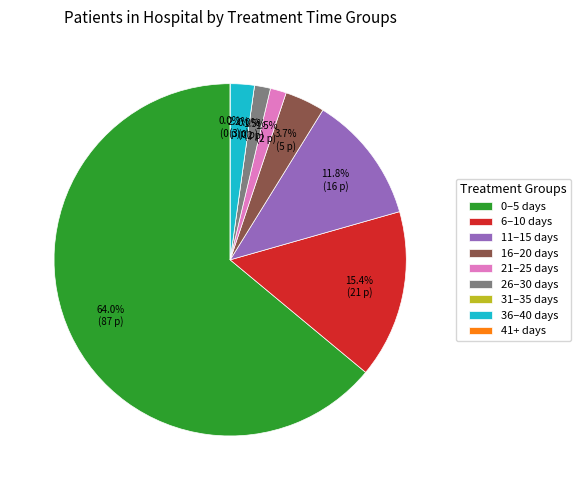

Rank the categories by value from highest to lowest.

0-5 days, 6-10 days, 11-15 days, 16-20 days, 21-25 days, 36-40 days, 26-30 days, 41+ days, 31-35 days